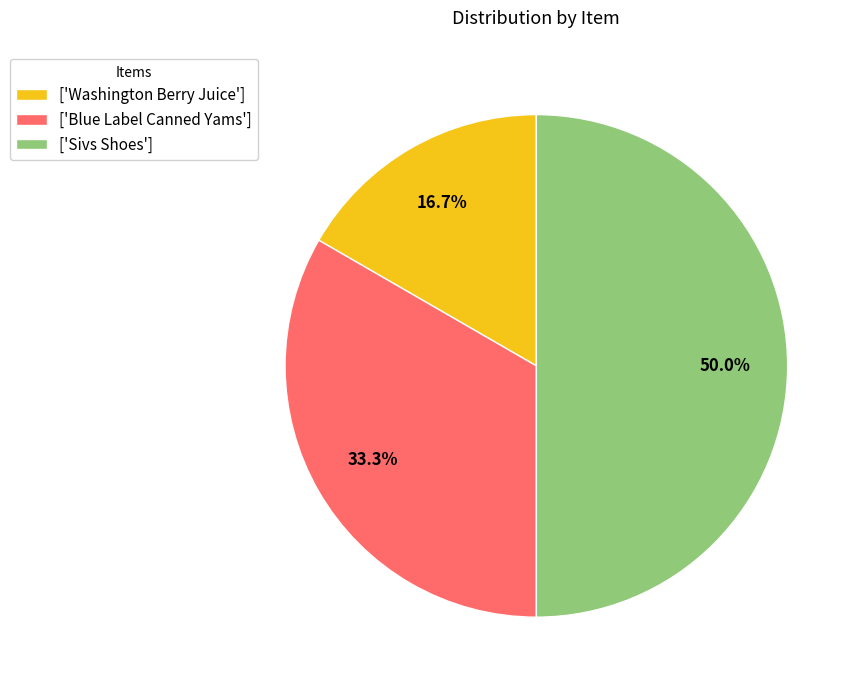

Rank the categories by value from highest to lowest.

['Sivs Shoes'], ['Blue Label Canned Yams'], ['Washington Berry Juice']